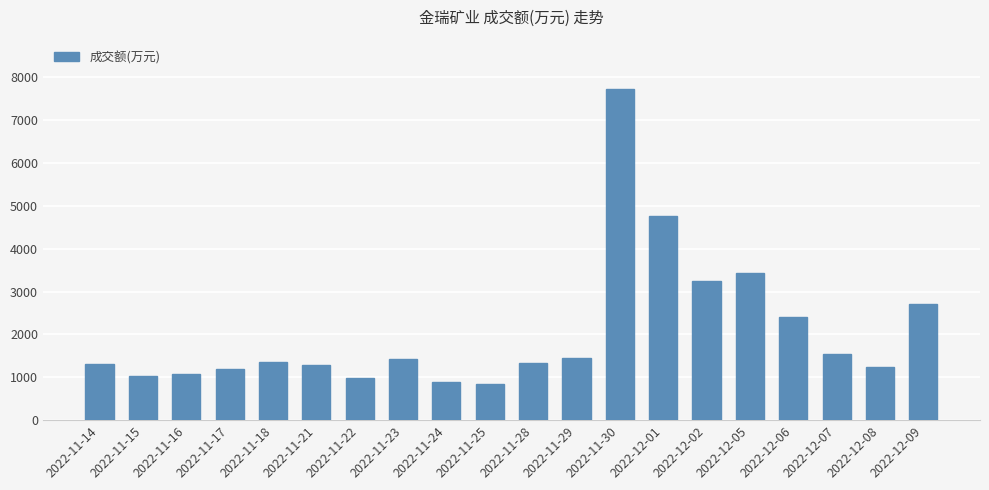

What is the difference between the maximum and minimum values?

6878